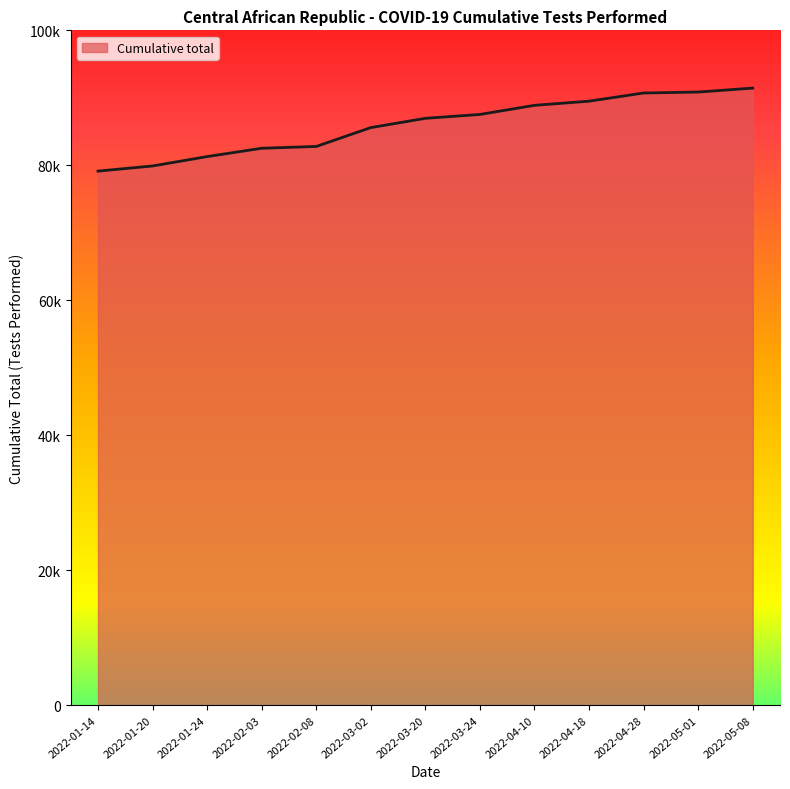

Where is the data nearest to the value 85289?

2022-03-02